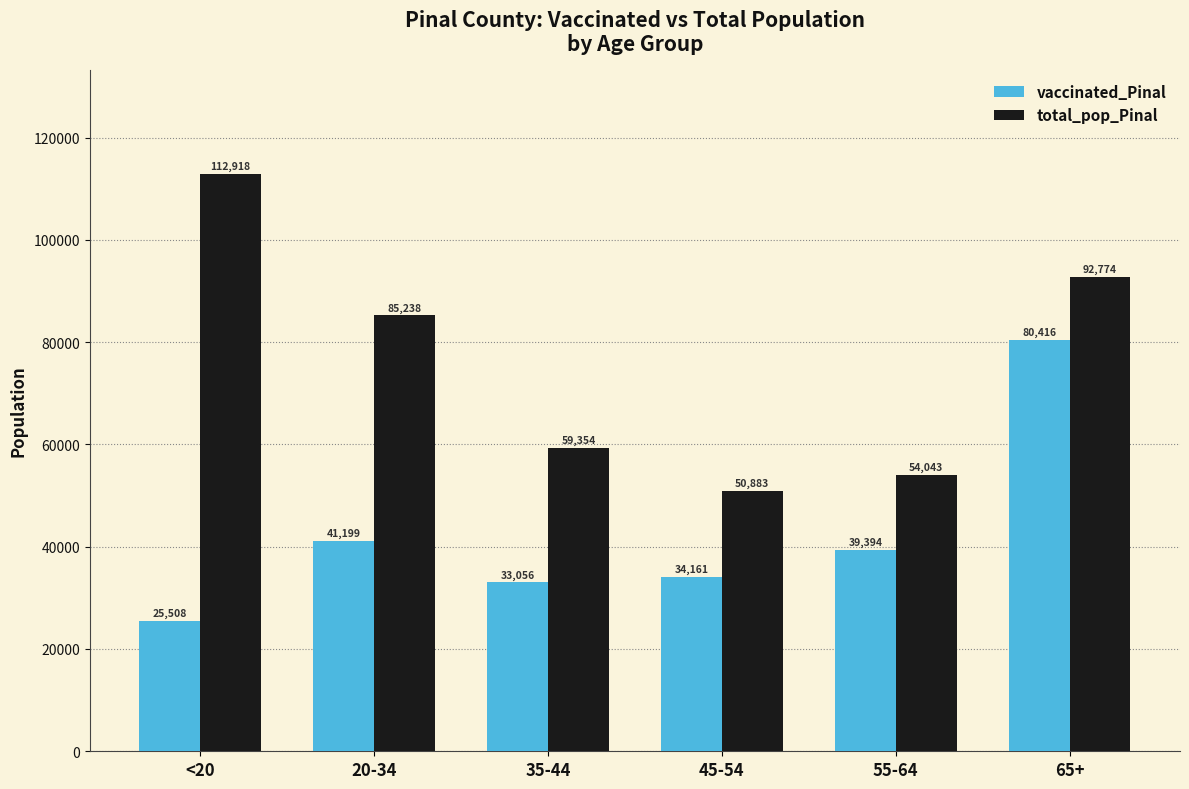

What position from the right is 20-34?

5